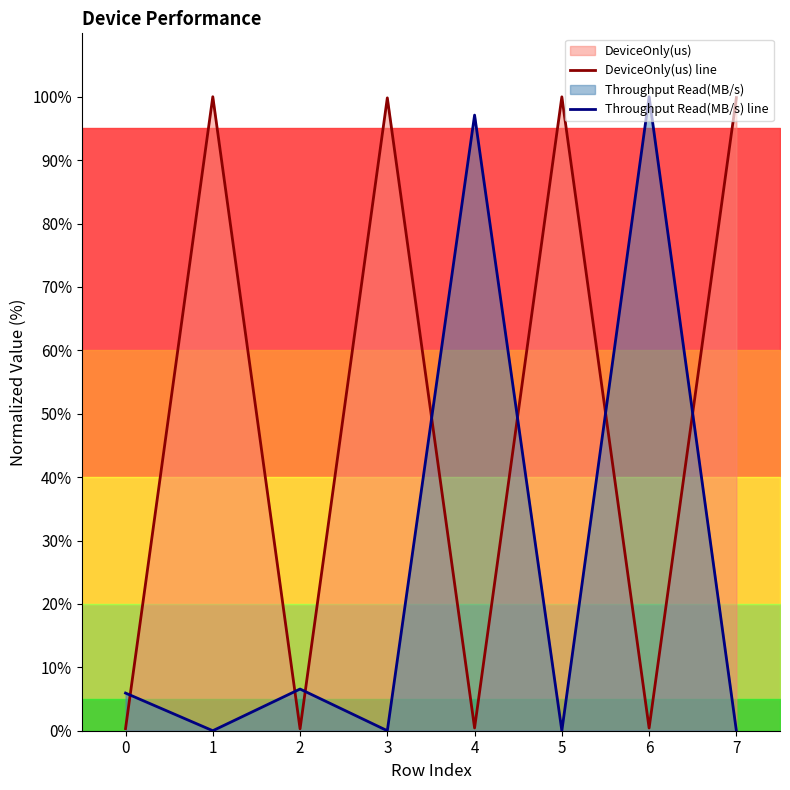

Reading left to right, extract all data points from this chart.

DeviceOnly(us) line: 0.3	100.0	0.3	99.8	0.4	100.0	0.4	99.9
Throughput Read(MB/s) line: 5.9	0.0	6.6	0.0	97.1	0.0	100.0	0.0